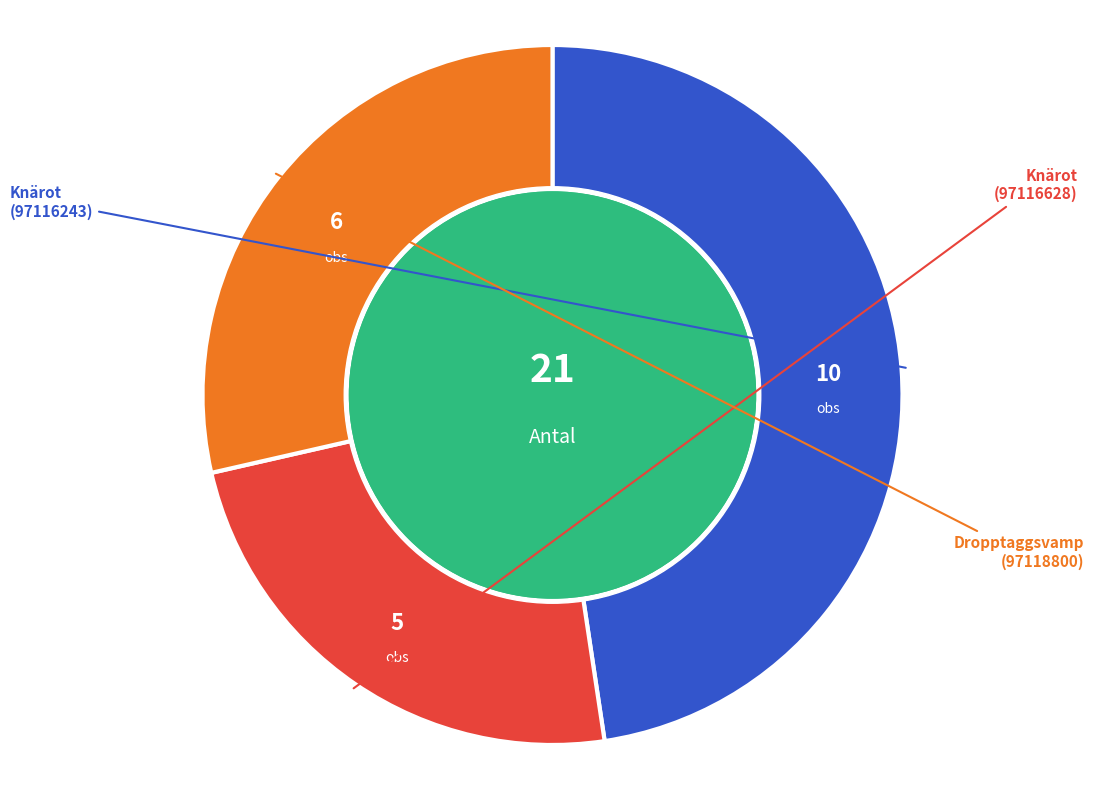

Is there a majority slice in this chart?

No